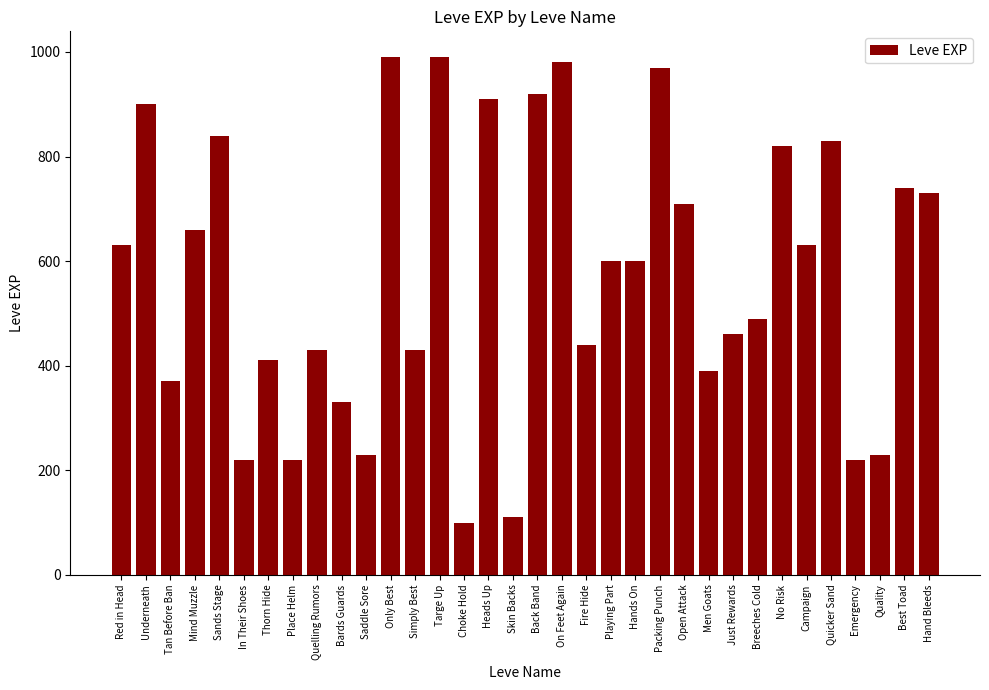

Does the chart contain any negative values?

No